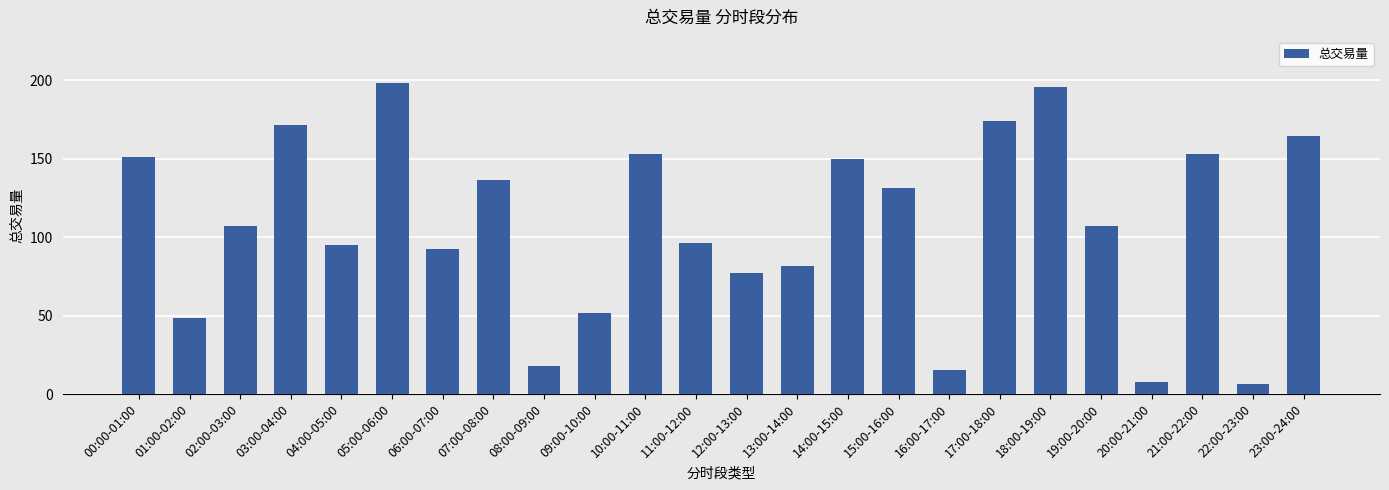

What is the label of the 3rd bar from the left?

02:00-03:00